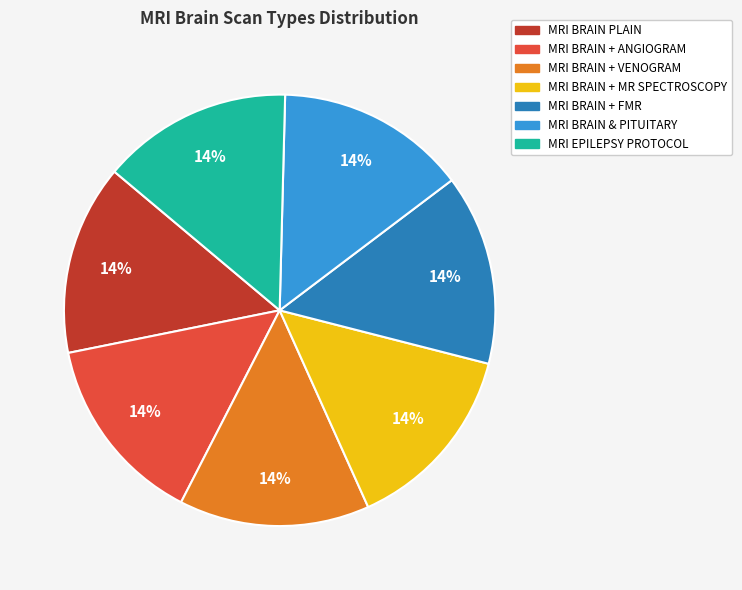

What is the ratio of the value at MRI EPILEPSY PROTOCOL to the value at MRI BRAIN + FMR?

1.0